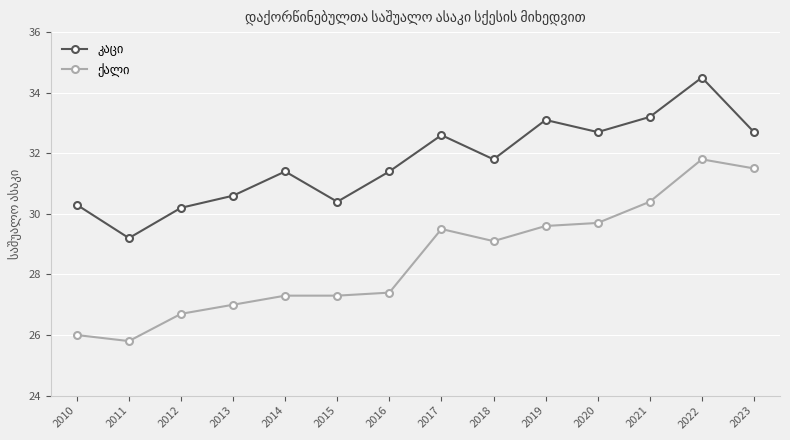

What is the greatest value displayed?

34.5